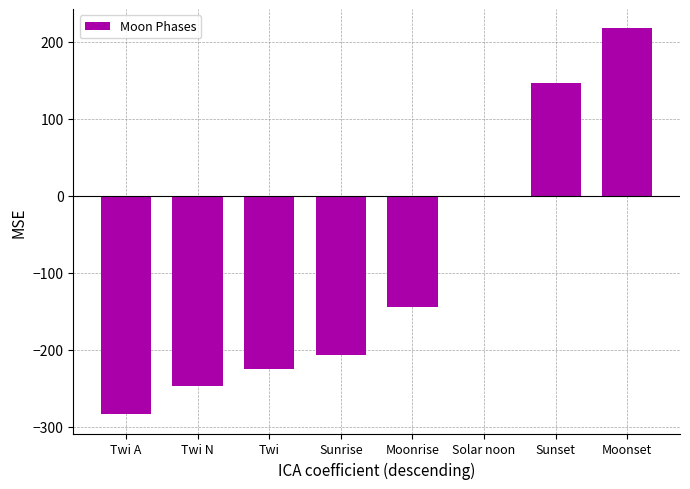

At which label does the data first exceed -145?

Solar noon